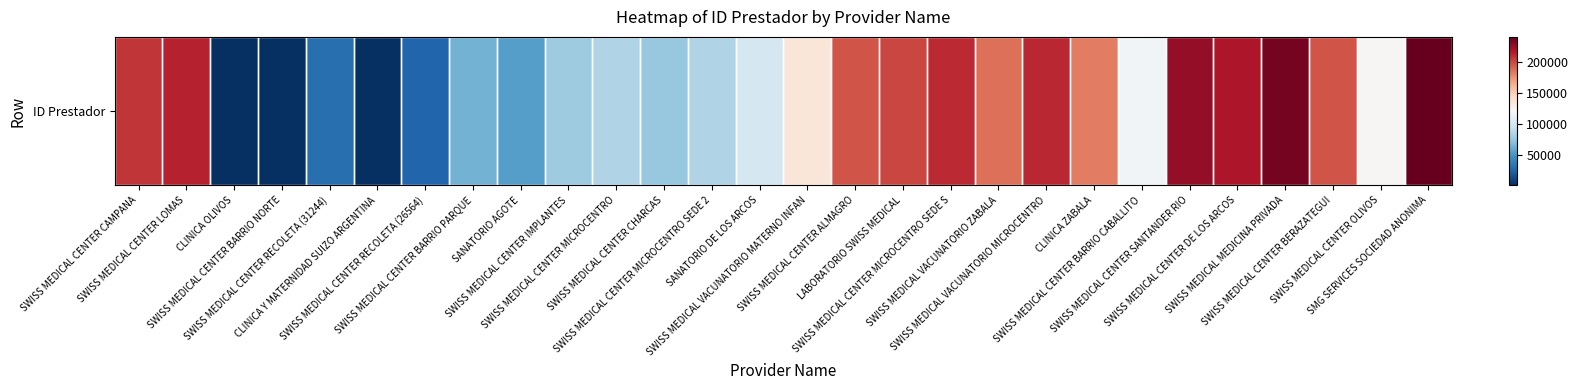

Reading left to right, list all the values displayed in this chart.

206939	213729	2086	1632	31244	1763	26564	64677	55060	78363	85401	75470	85316	99785	135464	196559	201019	210252	187243	211421	182730	118209	226756	217747	235779	196561	122803	240895